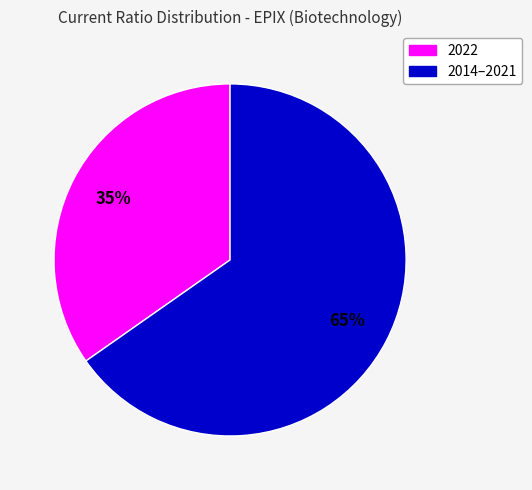

Is there a majority slice in this chart?

Yes